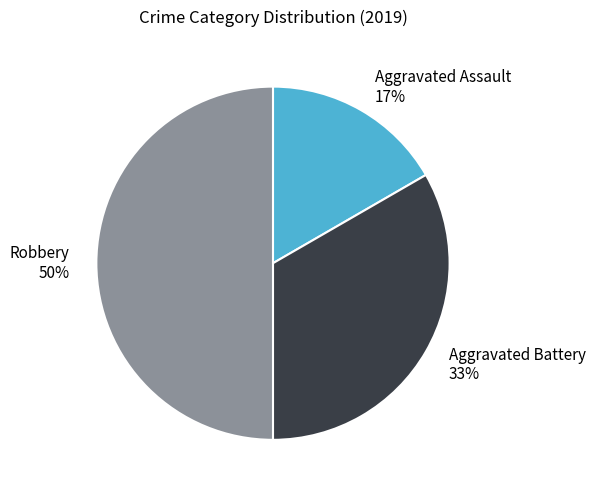

Is it true that Aggravated Battery is 33% of the pie?

True